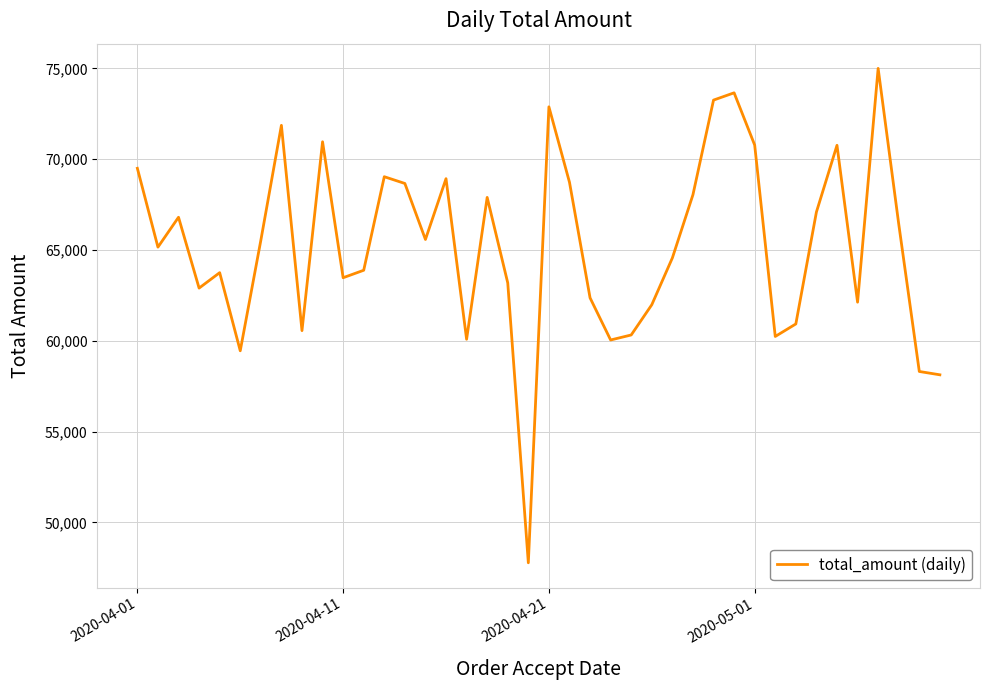

What is the difference between the maximum and minimum values?

27220